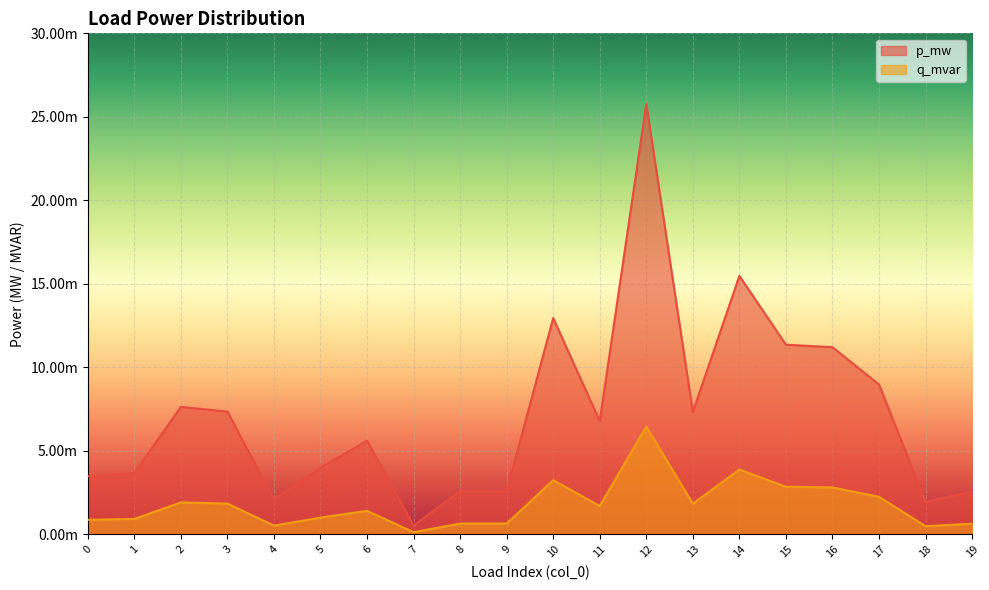

Which label corresponds to the smallest value in the chart?

7